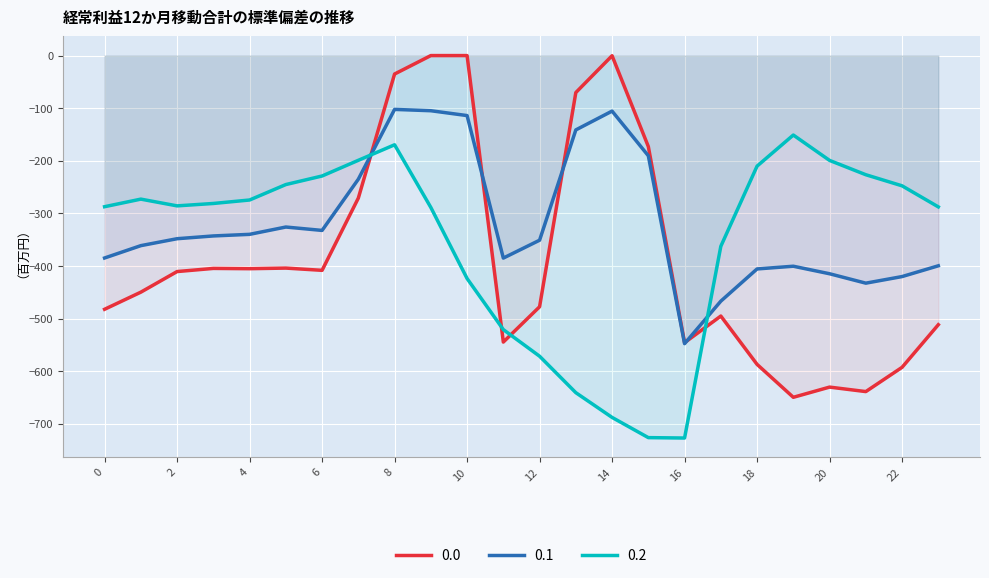

Between 7 and 12, which is larger?

7